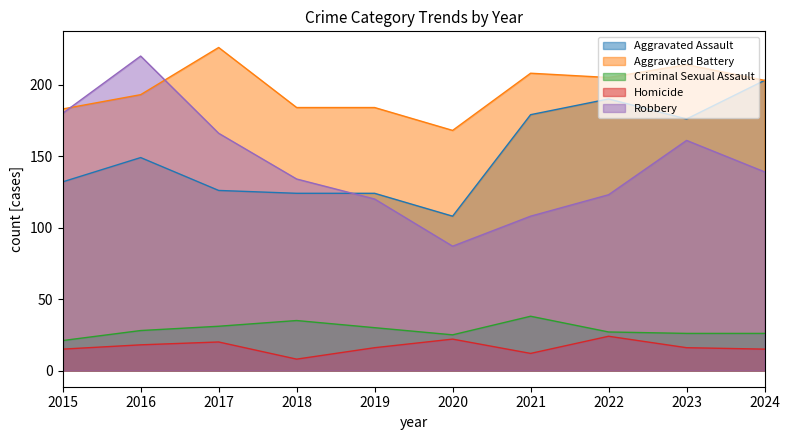

Which series changed the most between 2015 and 2023?

Aggravated Assault